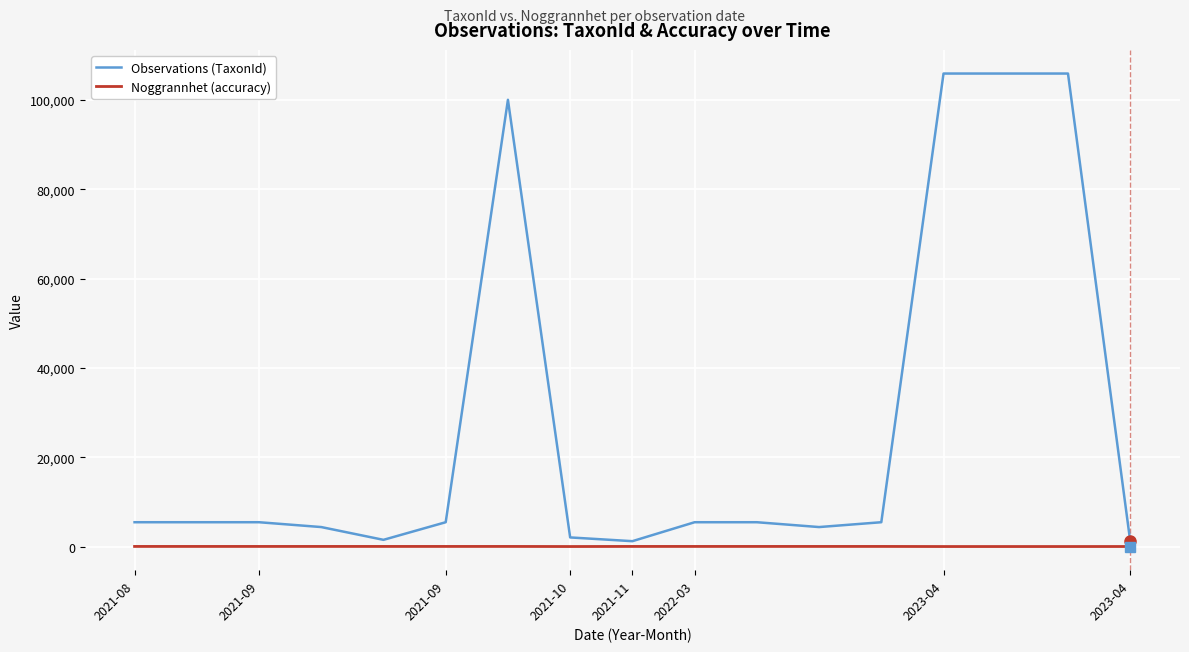

Which series has the largest total across all categories?

Observations (TaxonId)